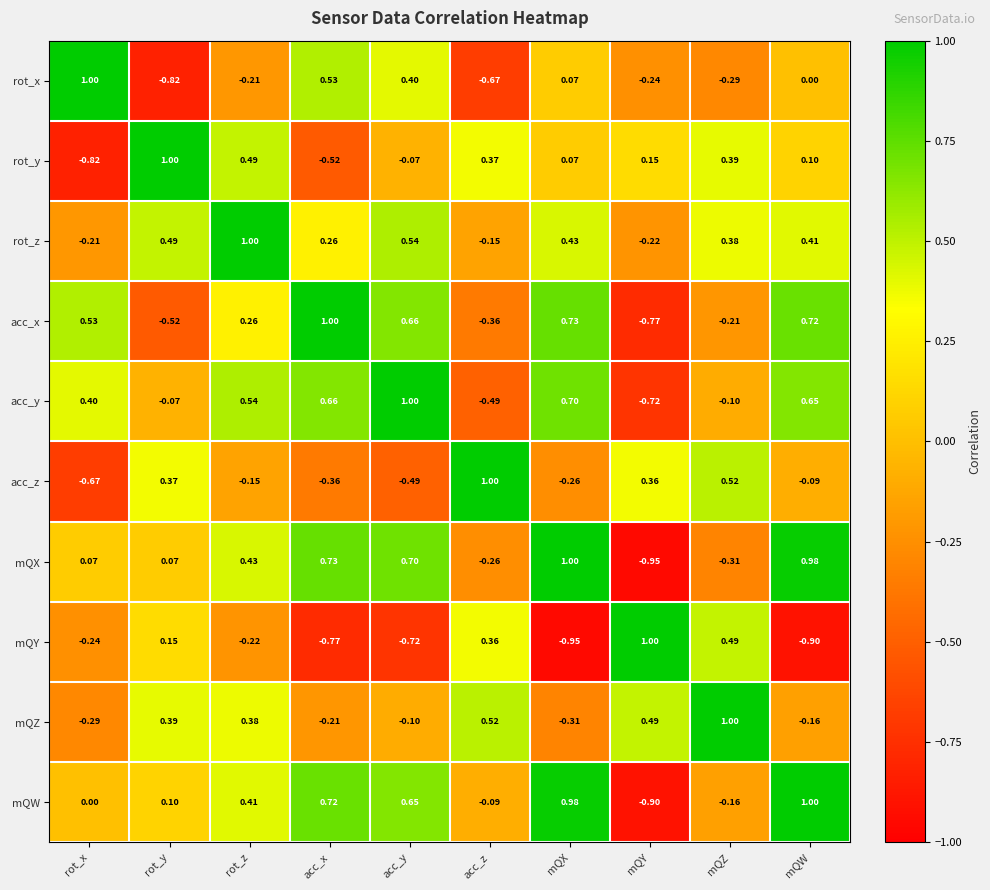

Rank the categories by acc_z value from lowest to highest.

rot_x, acc_y, acc_x, mQX, rot_z, mQW, mQY, rot_y, mQZ, acc_z